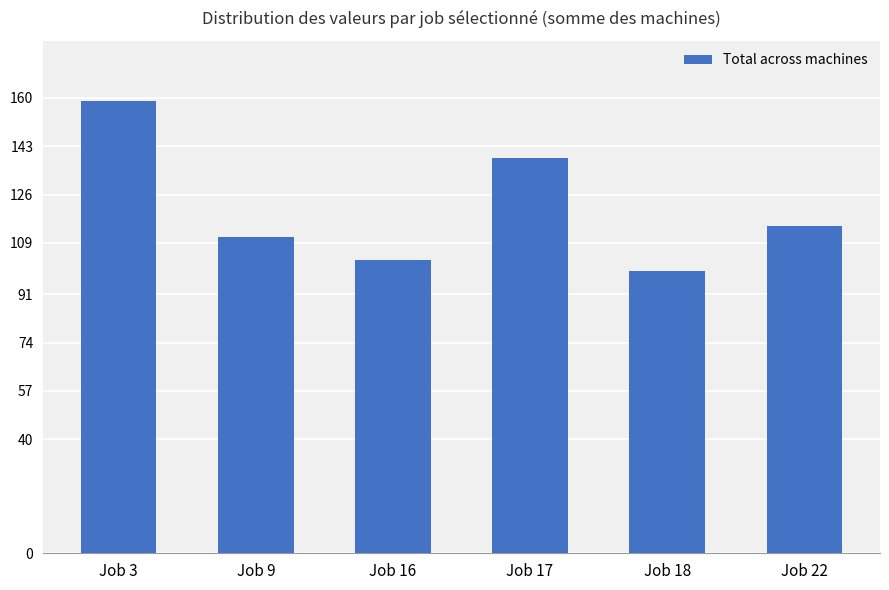

What is the greatest value displayed?

159